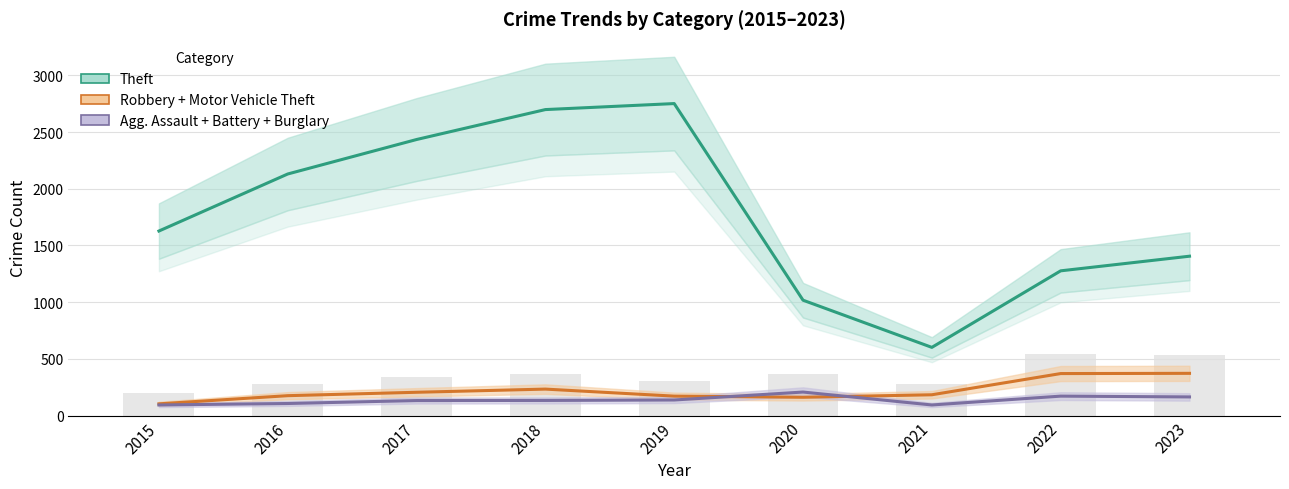

How many values in the Agg. Assault + Battery + Burglary series are below 133?

4